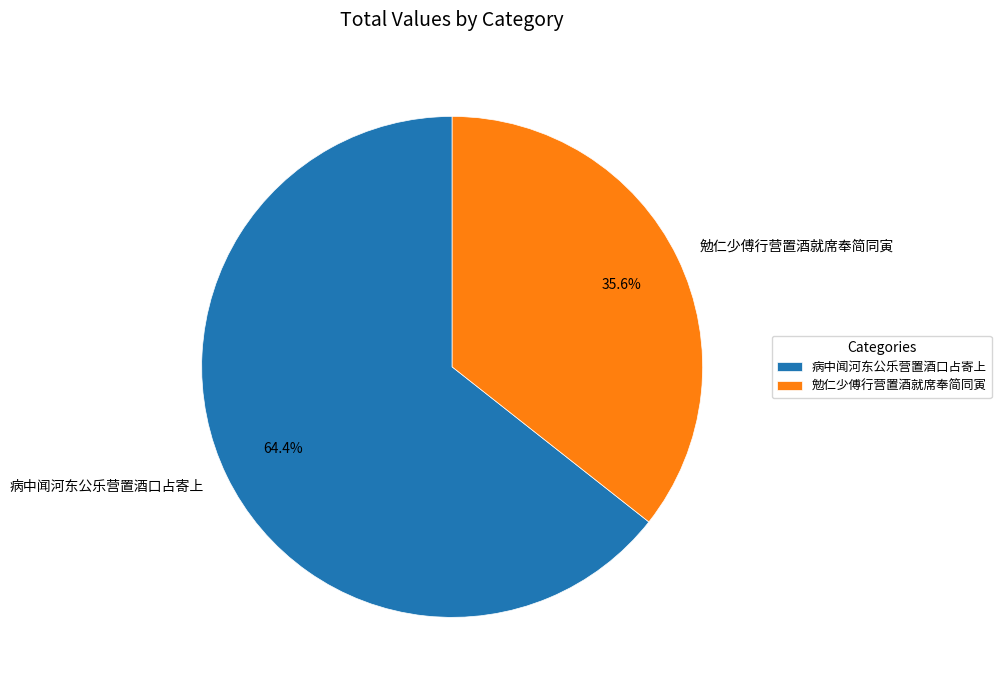

Which slice is the smallest?

勉仁少傅行营置酒就席奉简同寅